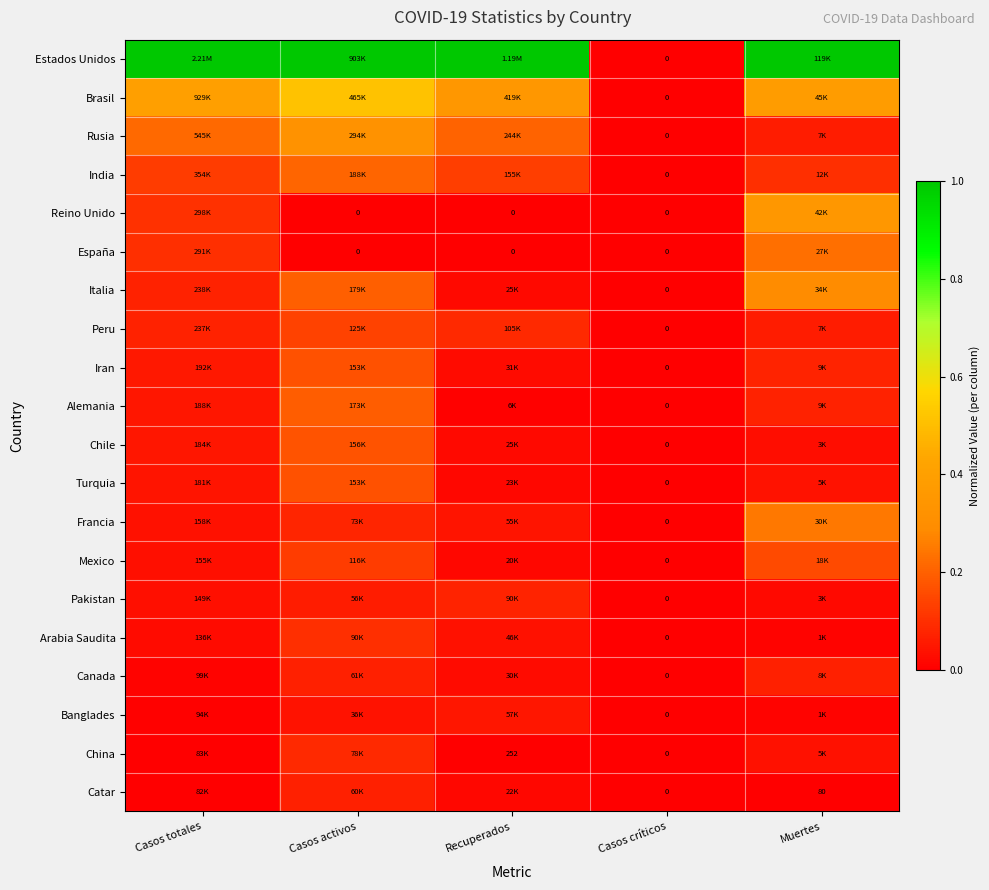

How many data points does each series have?

5